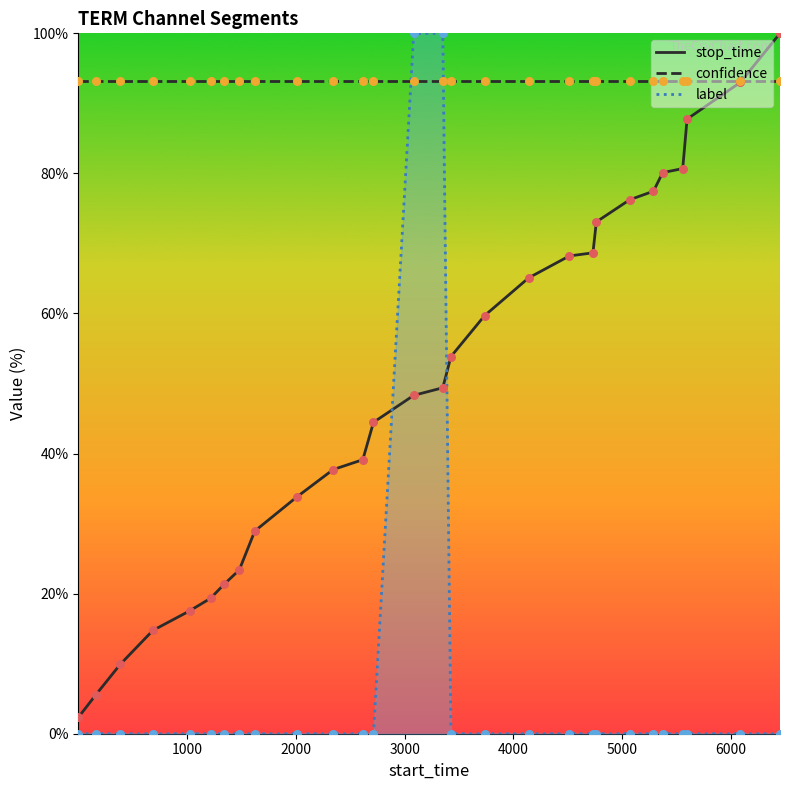

Which series has the largest total across all categories?

confidence